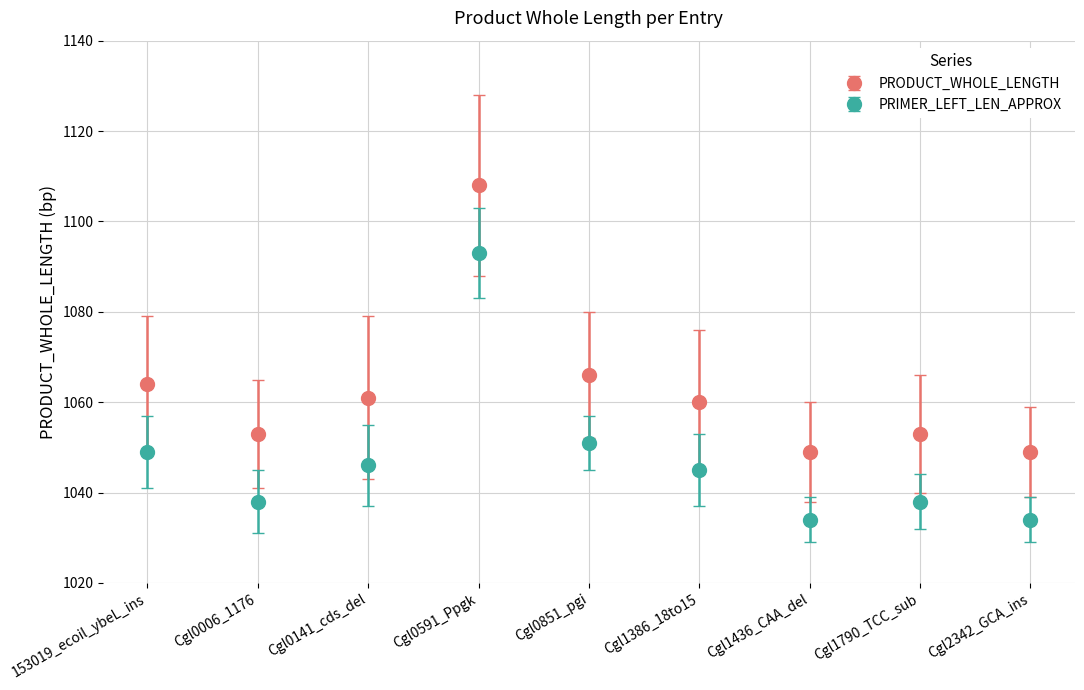

What is the difference between the PRODUCT_WHOLE_LENGTH values at Cgl0851_pgi and Cgl1386_18to15?

6